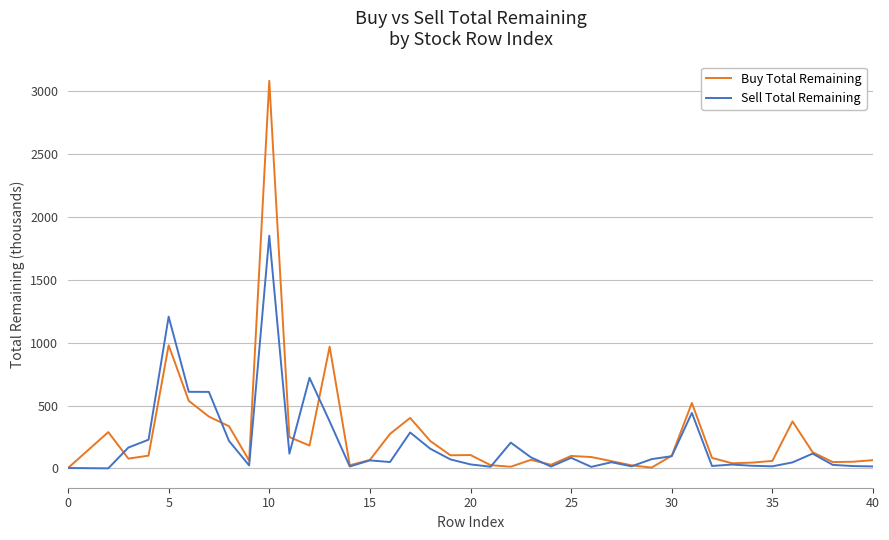

Rank the series by their maximum value, from lowest to highest.

Sell Total Remaining, Buy Total Remaining